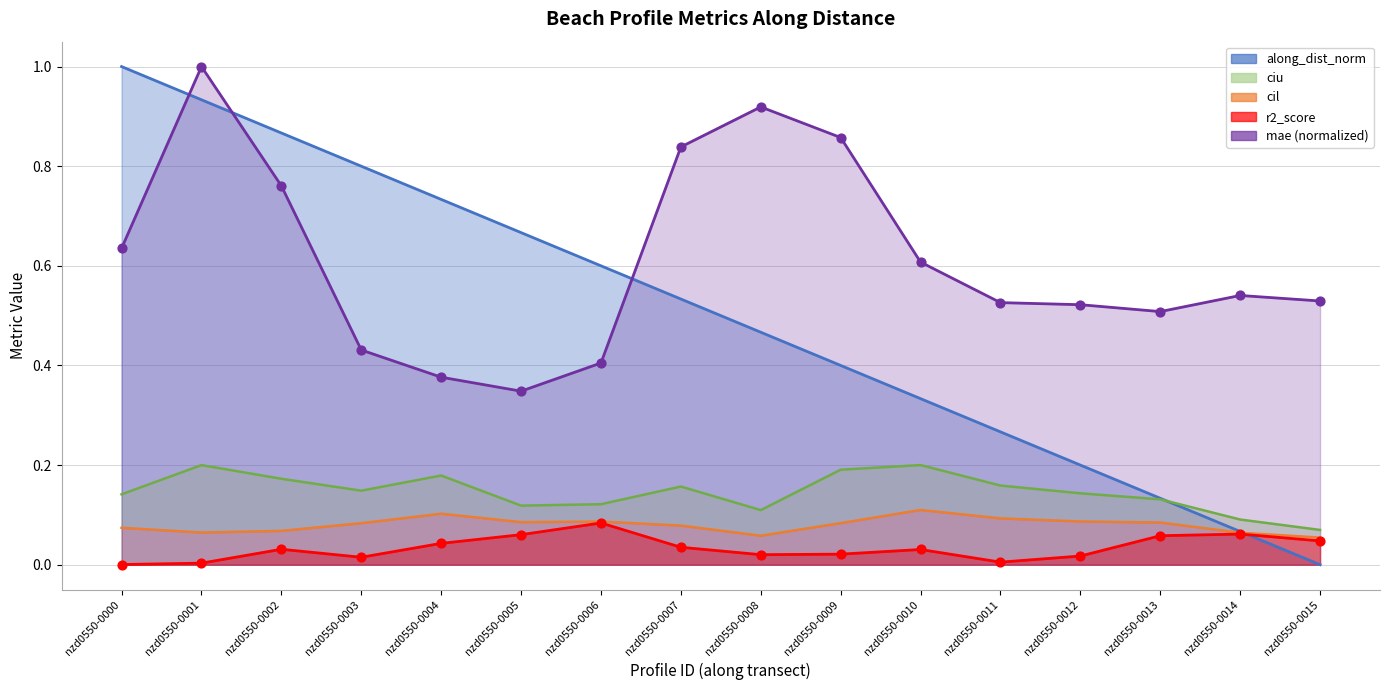

Which series has the largest total across all categories?

mae